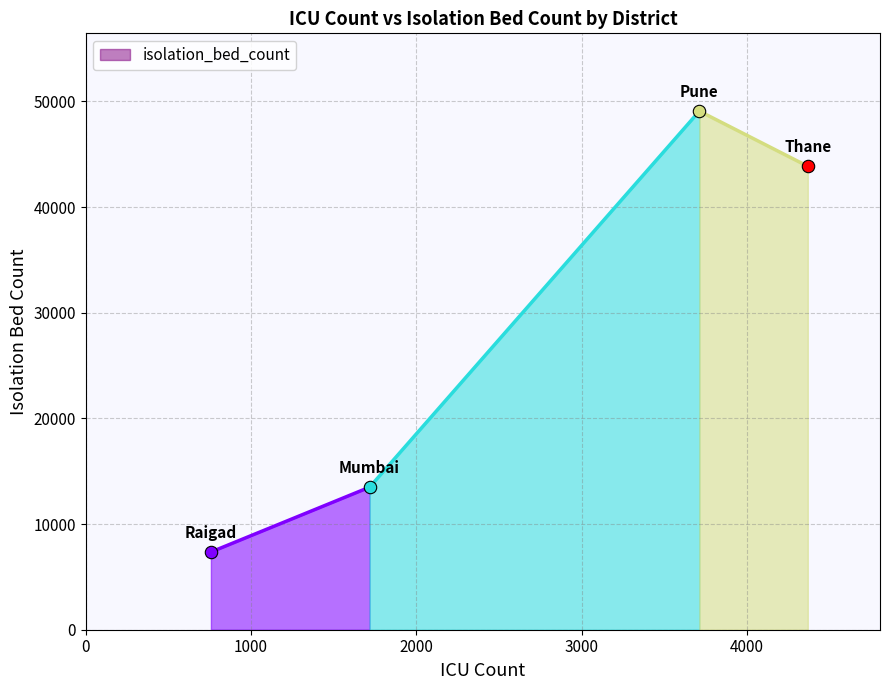

What is the change in value from Pune to Thane?

-5221